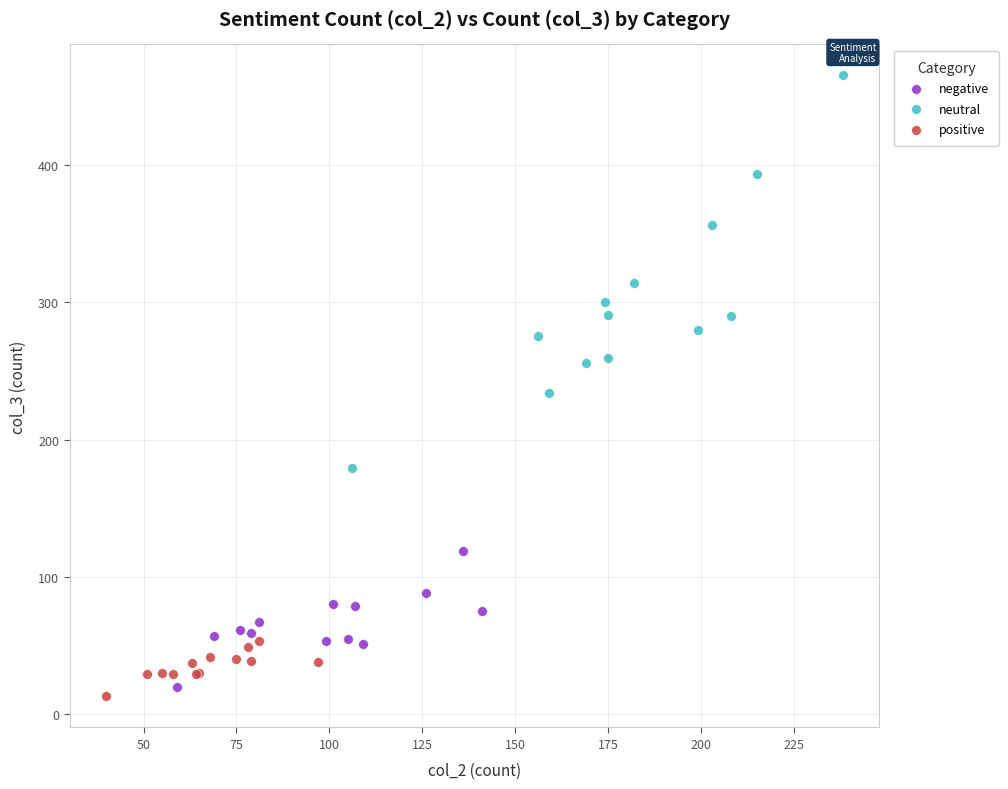

Which series has the widest spread of Y values?

neutral